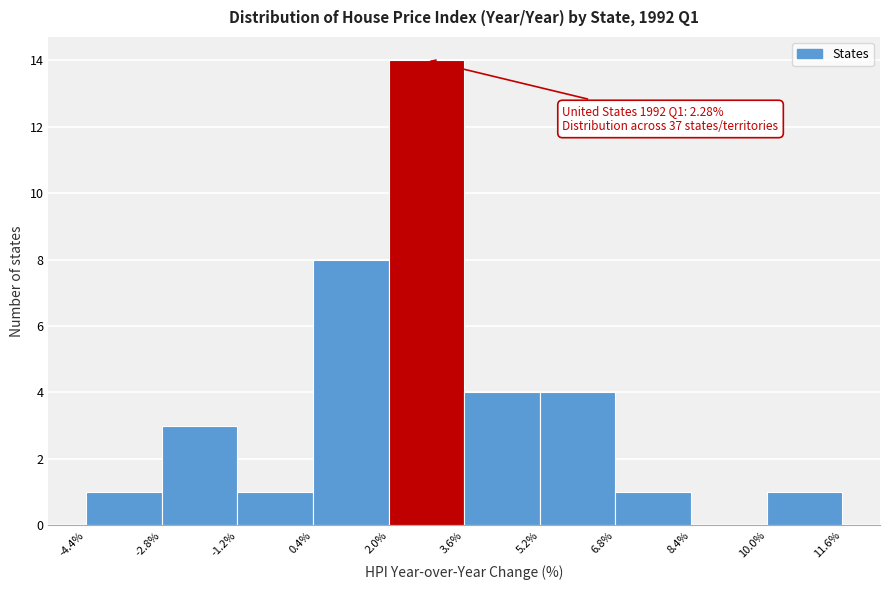

Over which range of the x-axis is the bar tallest?

2.0% to 3.6%